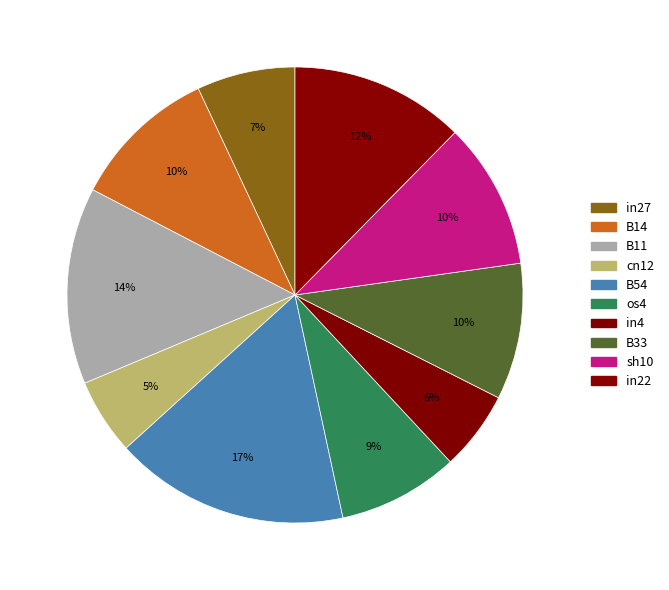

How many slices are in this pie chart?

10